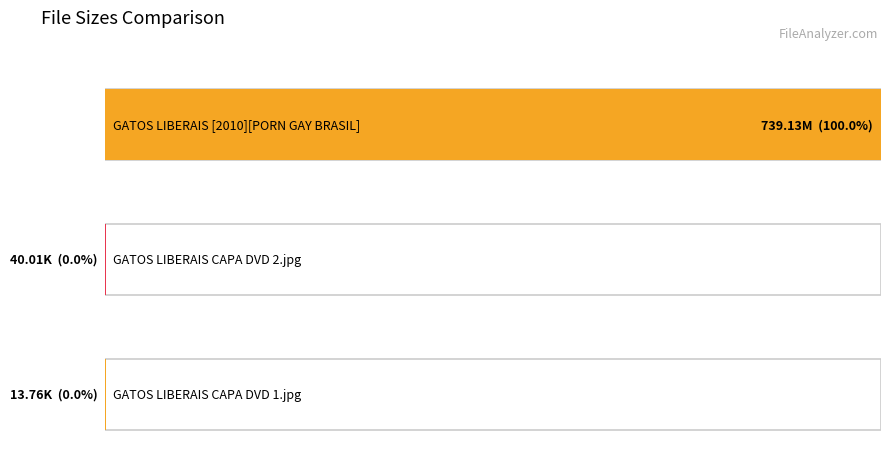

Reading left to right, what are all the values shown in this chart?

739.1	40.0	13.8